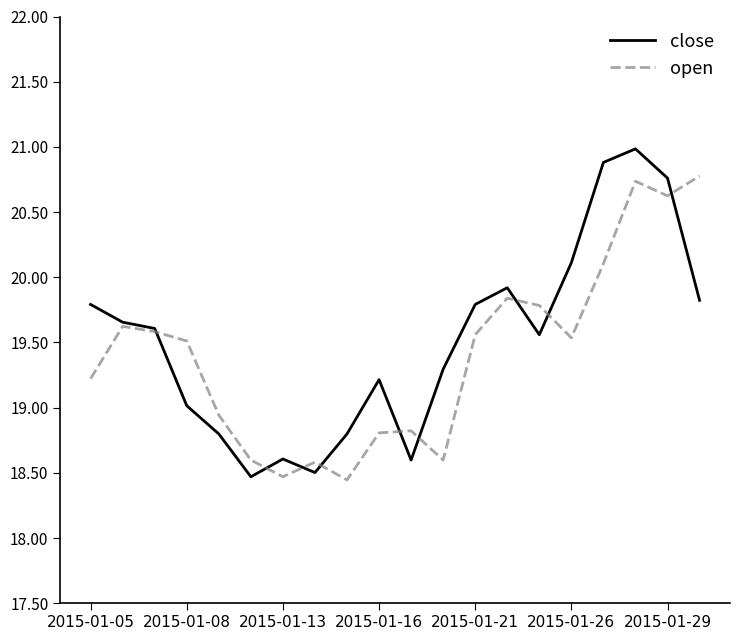

Which series has the largest range (max minus min)?

close